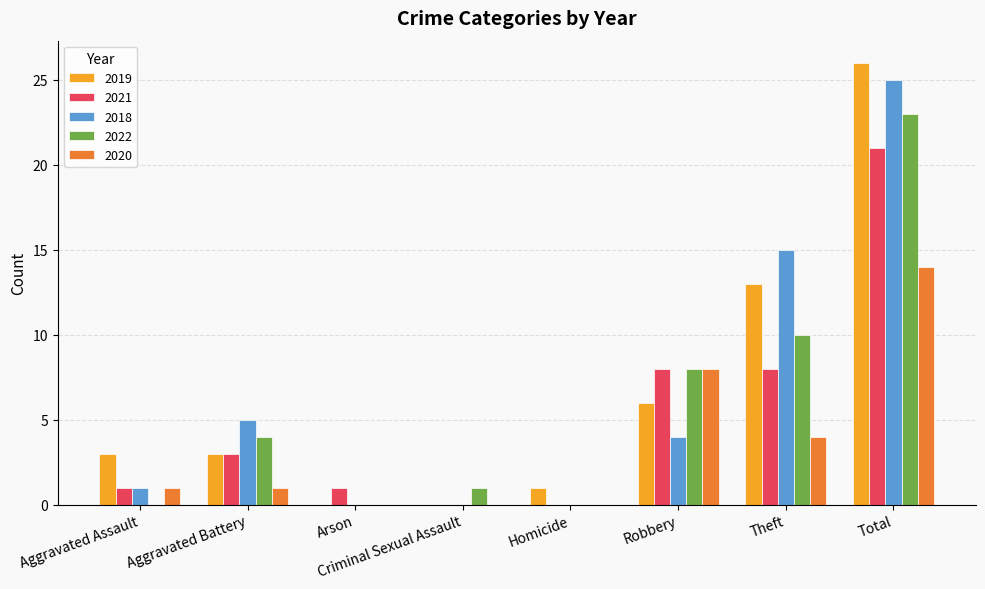

At which label does 2018 first exceed 4?

Aggravated Battery